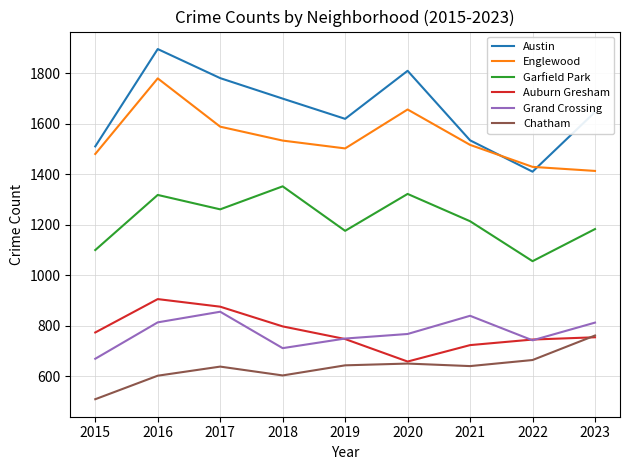

What is the difference between the Chatham values at 2015 and 2016?

93